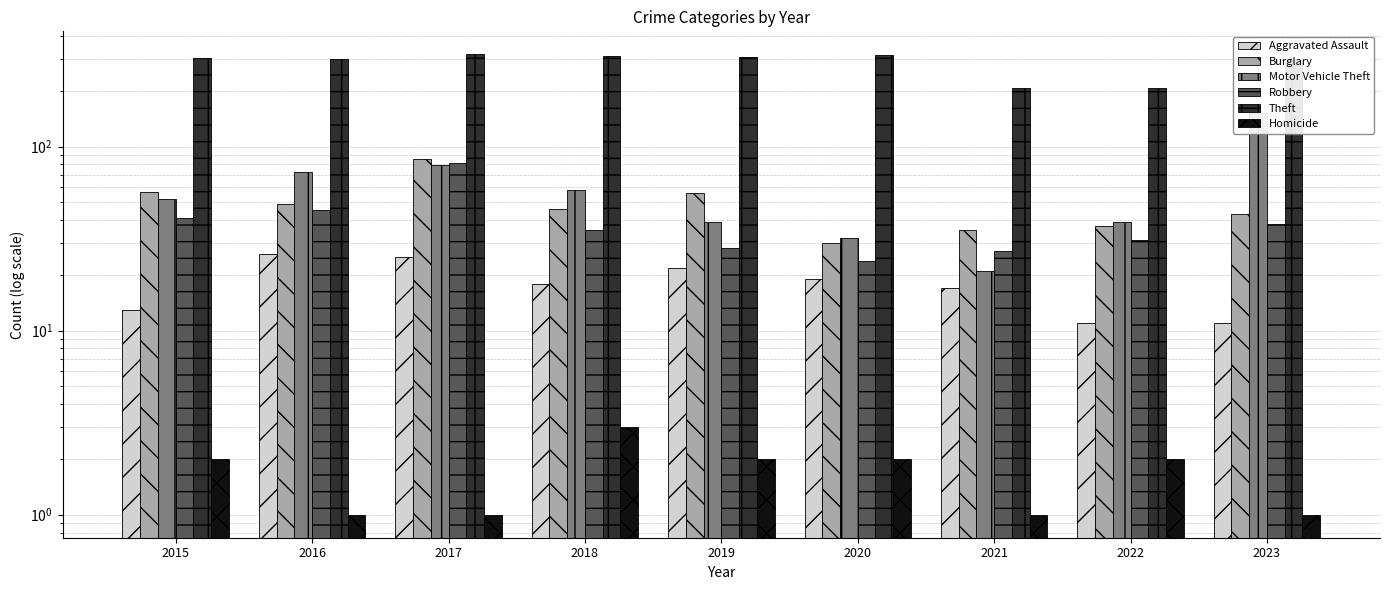

Read the Homicide value at 2022.

2